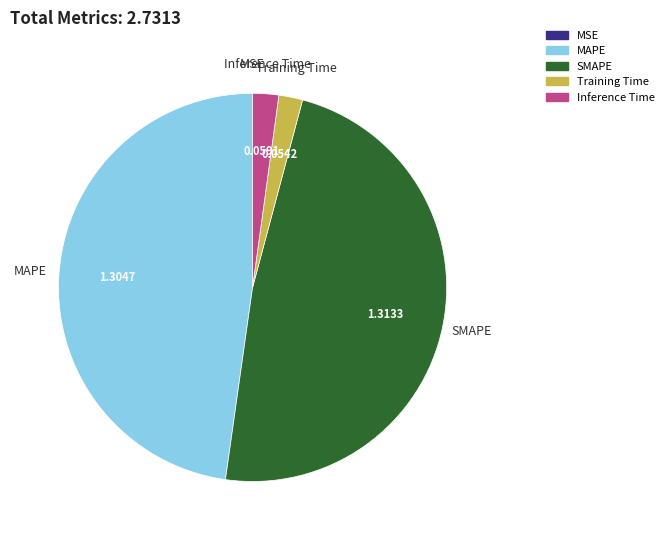

Does any single category account for the majority?

No